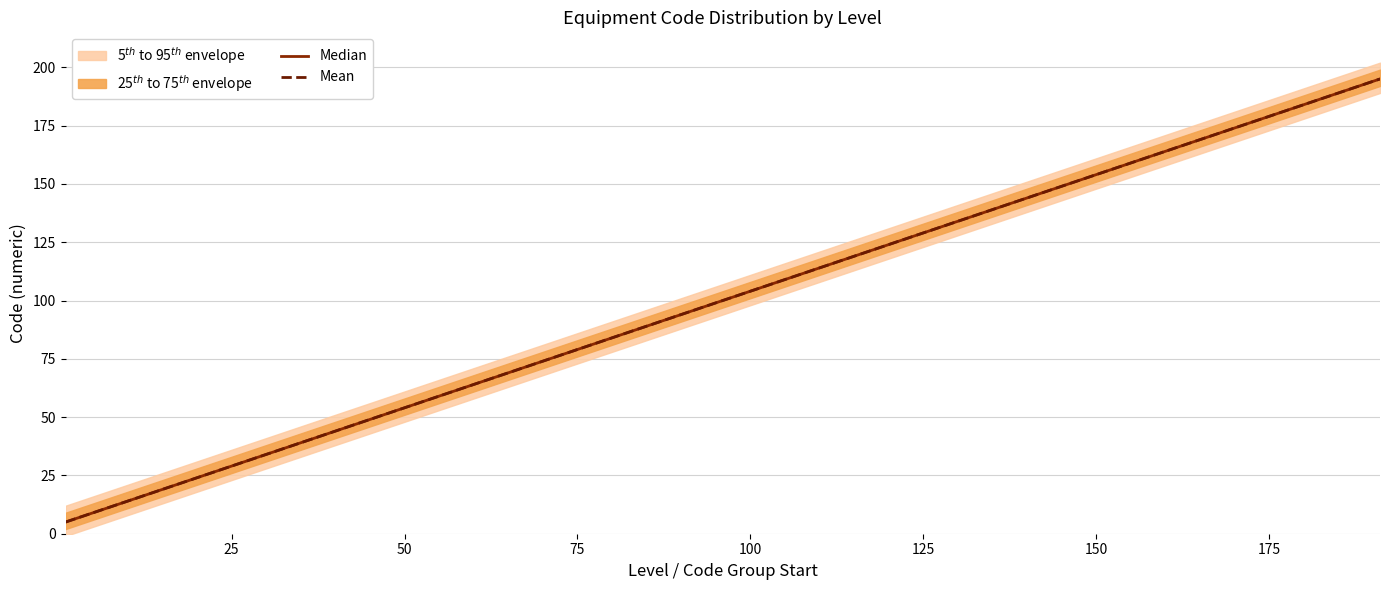

Rank the series by their maximum value, from lowest to highest.

Median, Mean